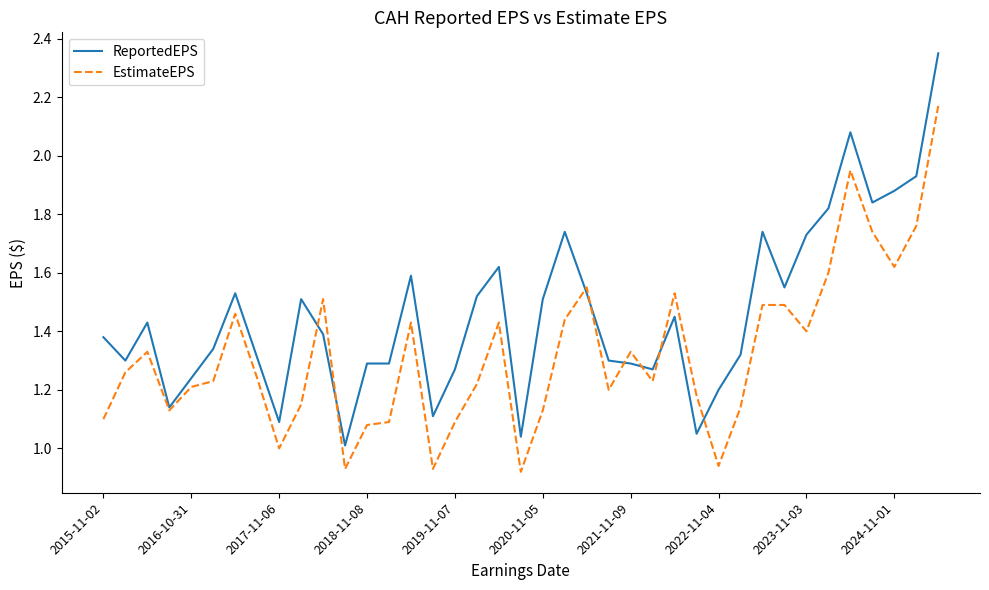

Which series ends up on top after the final intersection of EstimateEPS and ReportedEPS?

ReportedEPS